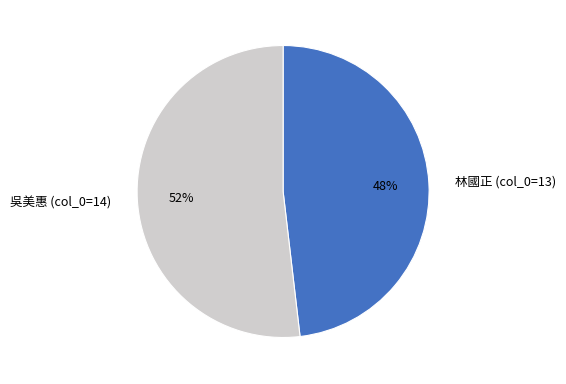

Which category has the biggest portion of the pie?

吳美惠 (col_0=14)